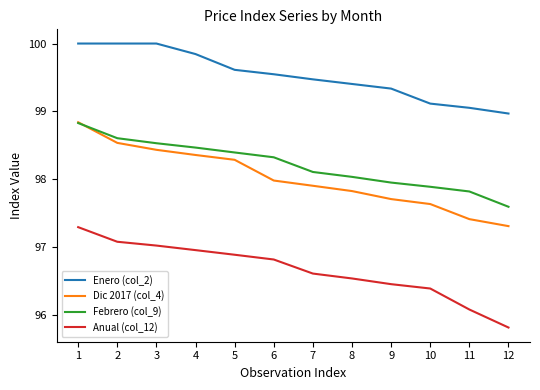

True or false: Anual (col_12) and Enero (col_2) intersect in this chart.

False